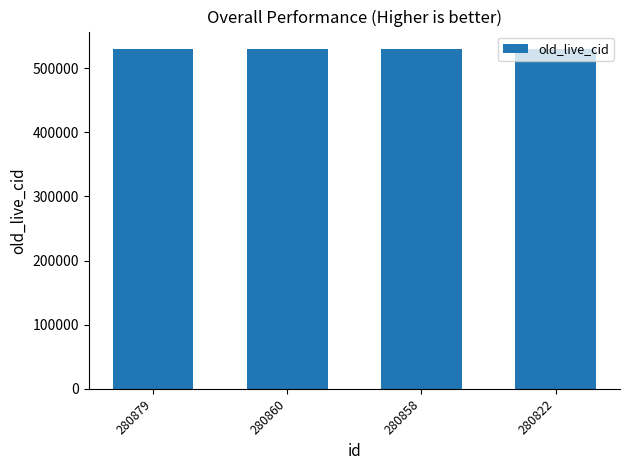

What is the ratio of the value at 280879 to the value at 280860?

1.0